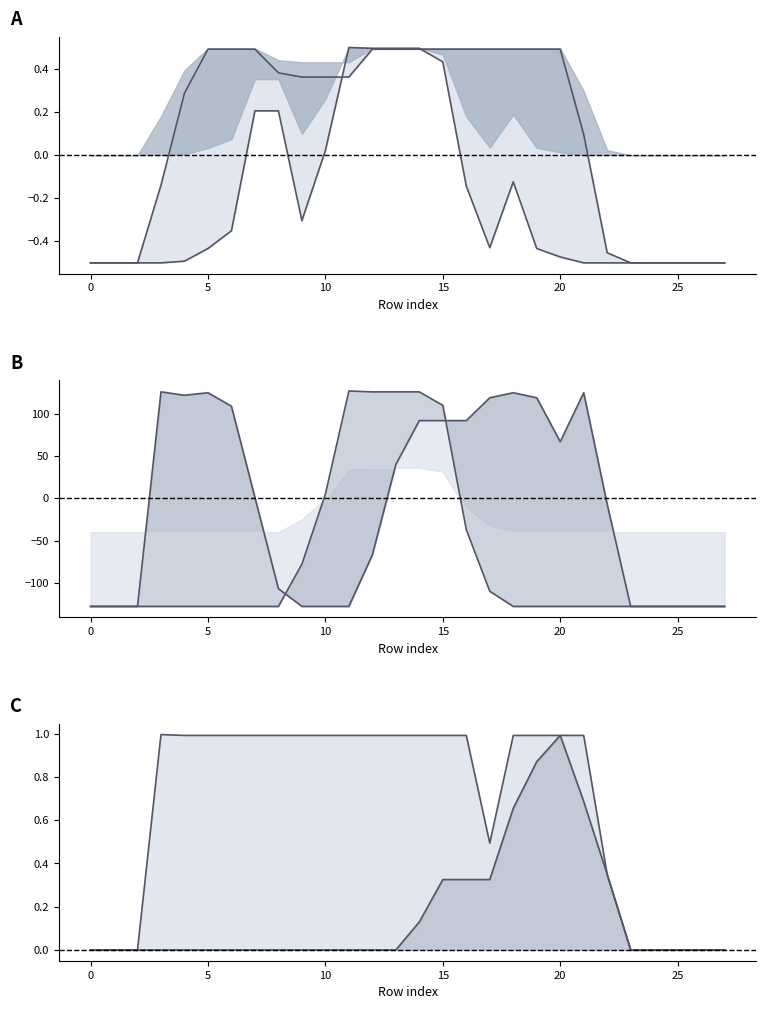

What is the smallest value displayed?

-128.0